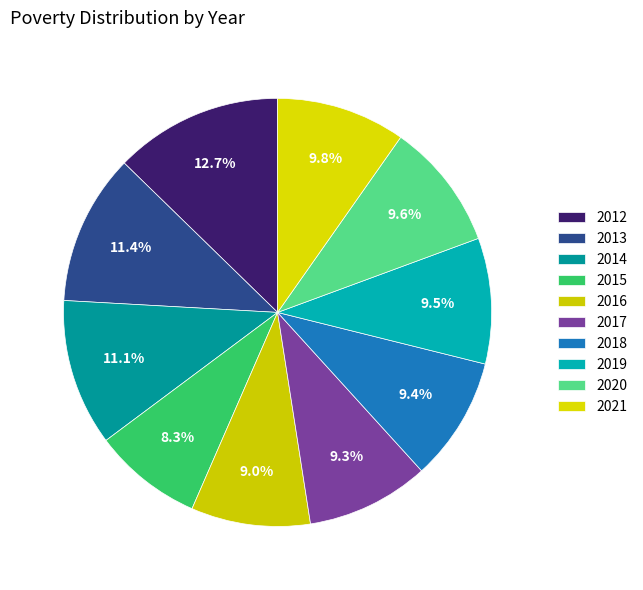

Is it true that 2015 is 8% of the pie?

True